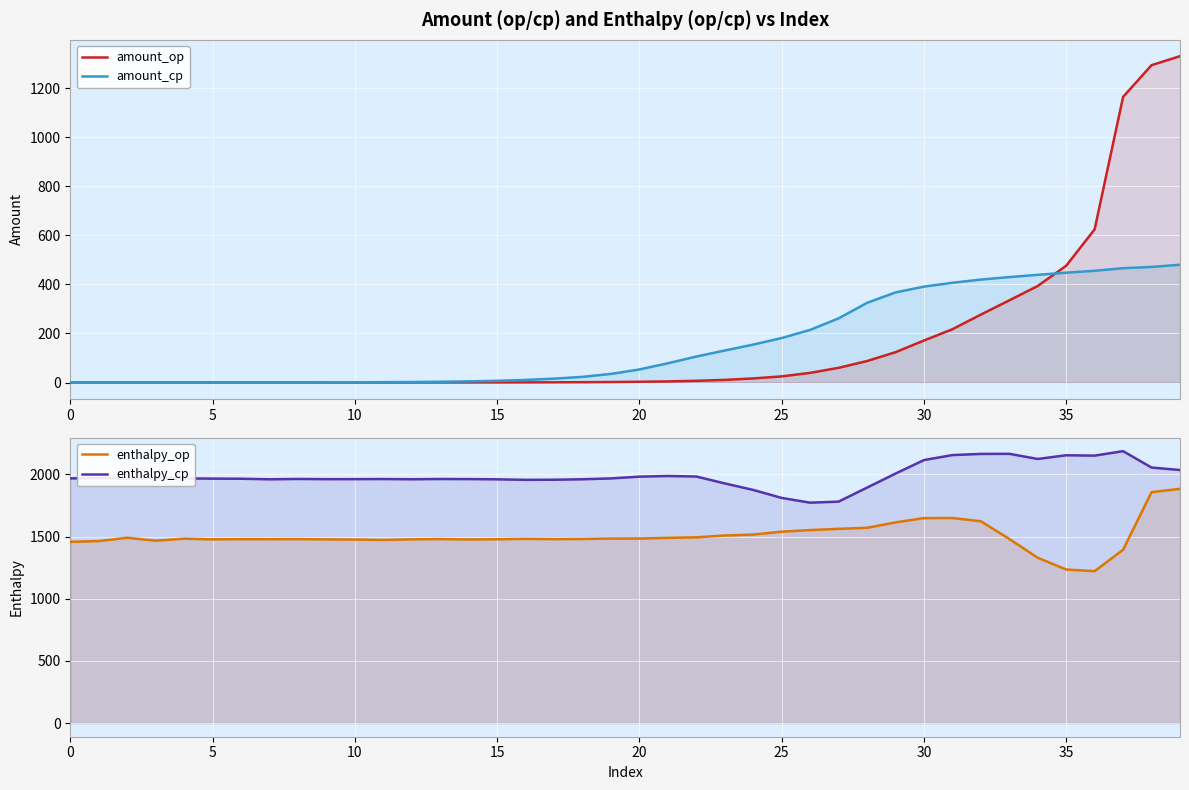

Read the enthalpy_op value at 29.

1614.6